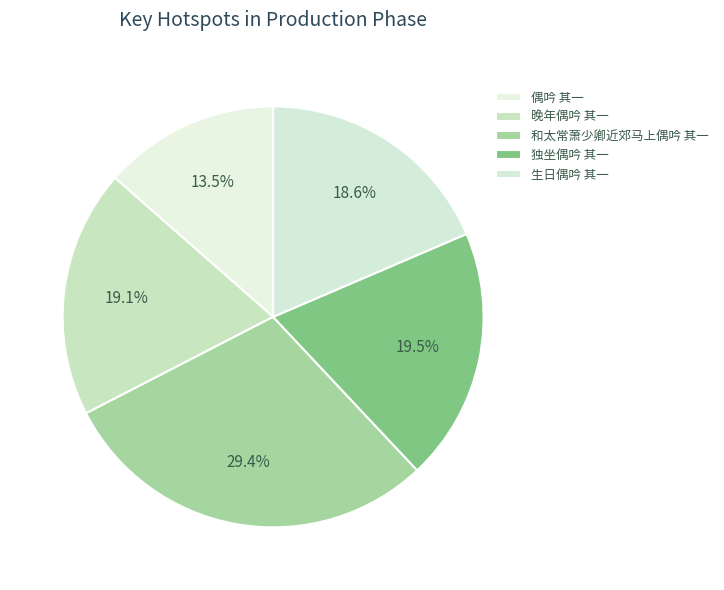

How many segments does this pie chart have?

5